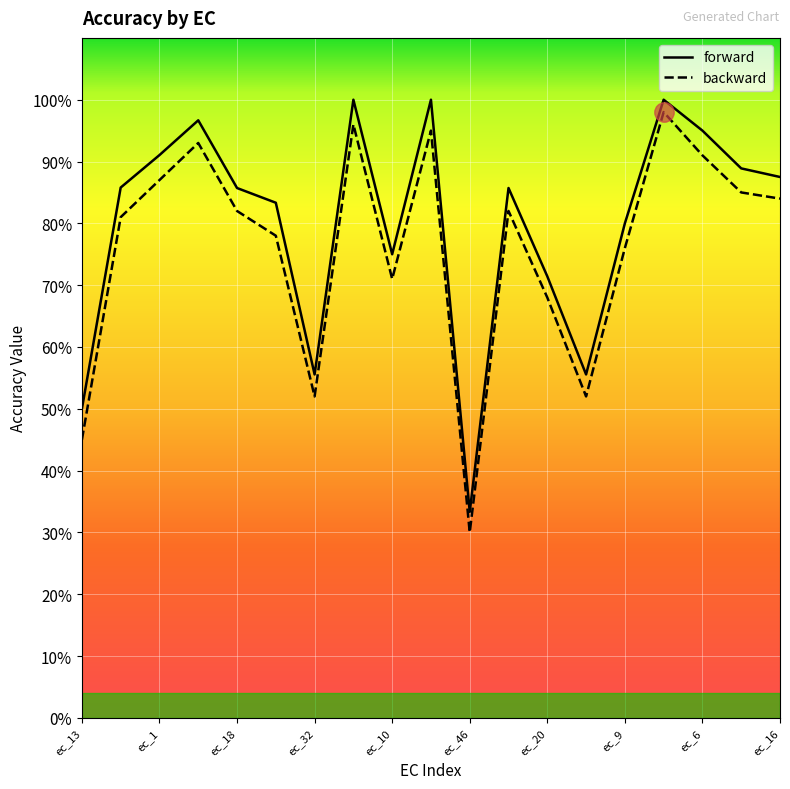

True or false: backward and forward cross at least once.

False